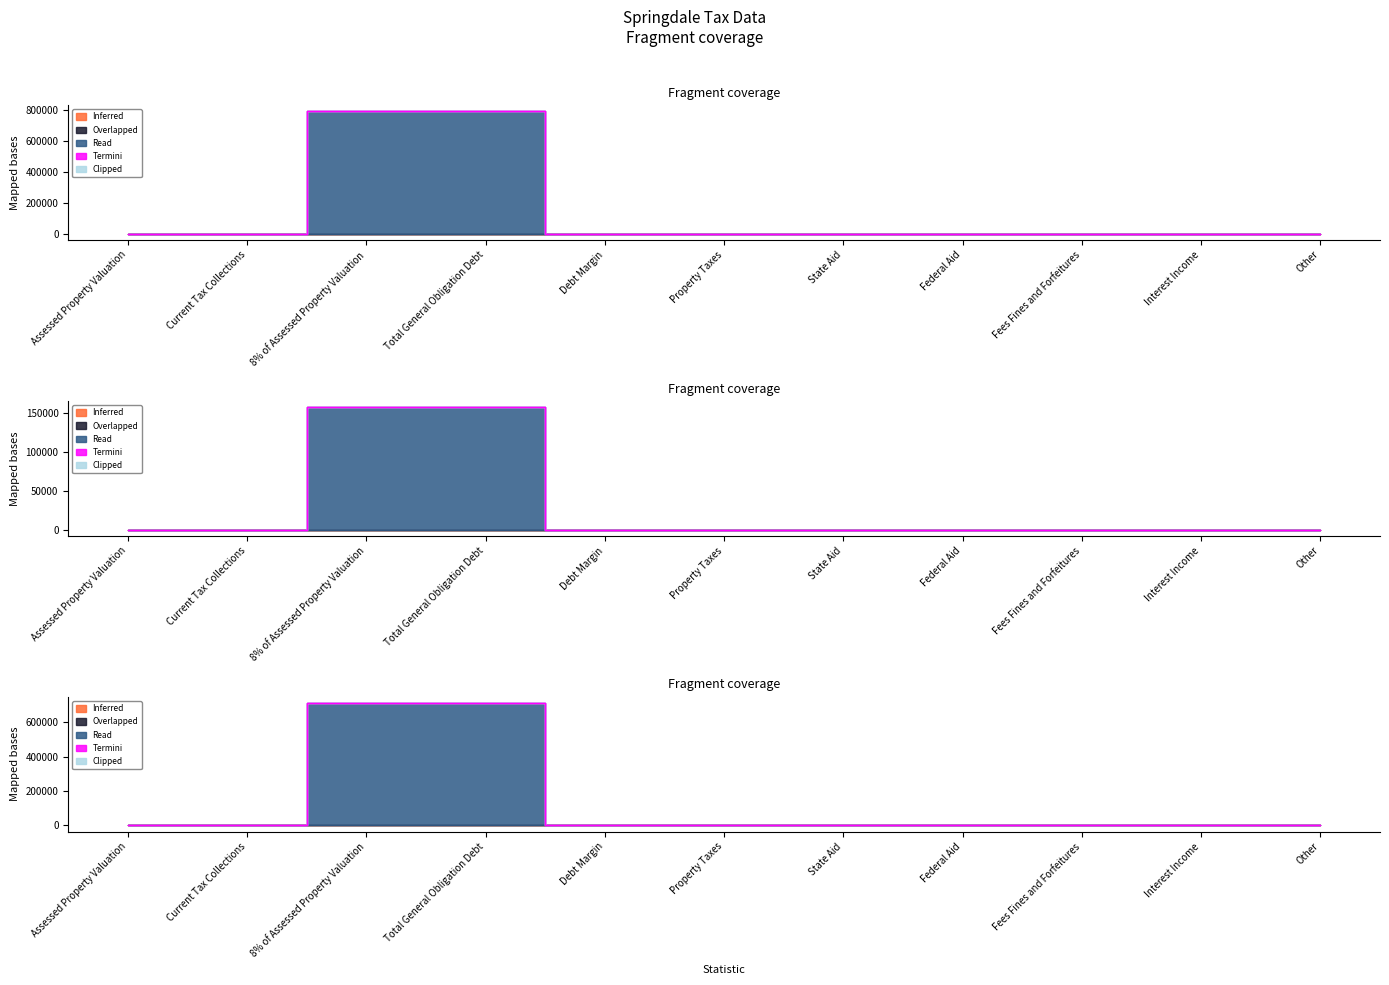

Which series has the widest spread of values?

Read